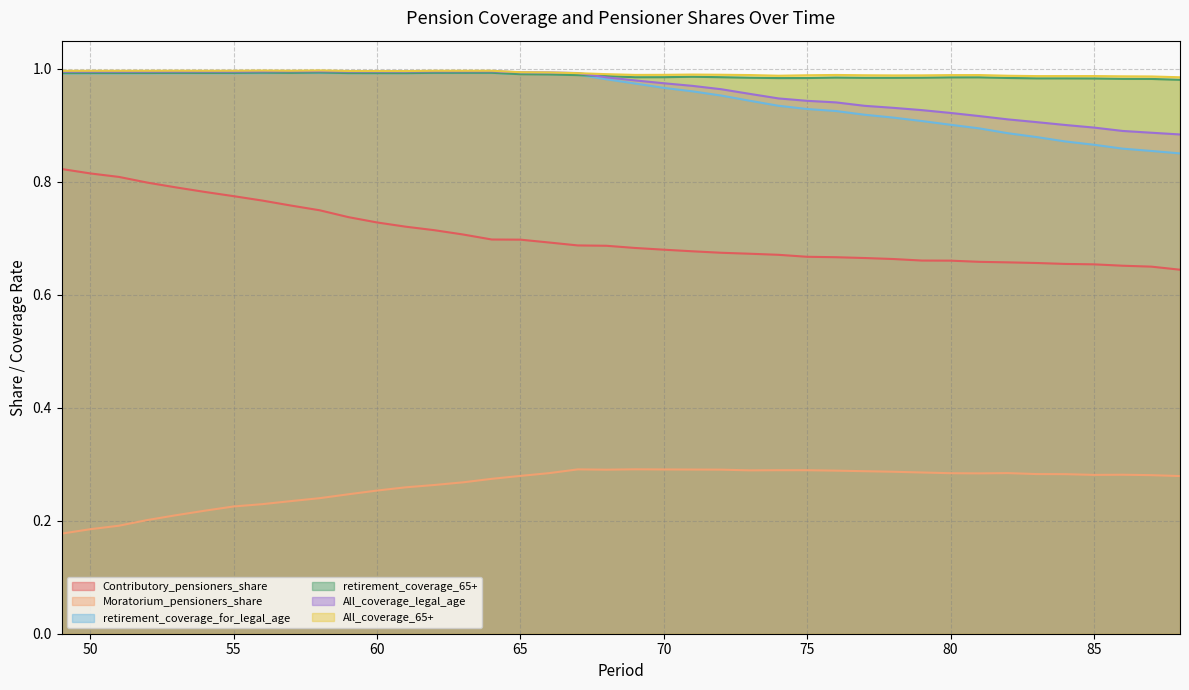

Rank the categories by retirement_coverage_for_legal_age value from lowest to highest.

88, 87, 86, 85, 84, 83, 82, 81, 80, 79, 78, 77, 76, 75, 74, 73, 72, 71, 70, 69, 68, 67, 66, 65, 49, 51, 50, 52, 55, 53, 54, 59, 61, 60, 56, 57, 62, 63, 58, 64